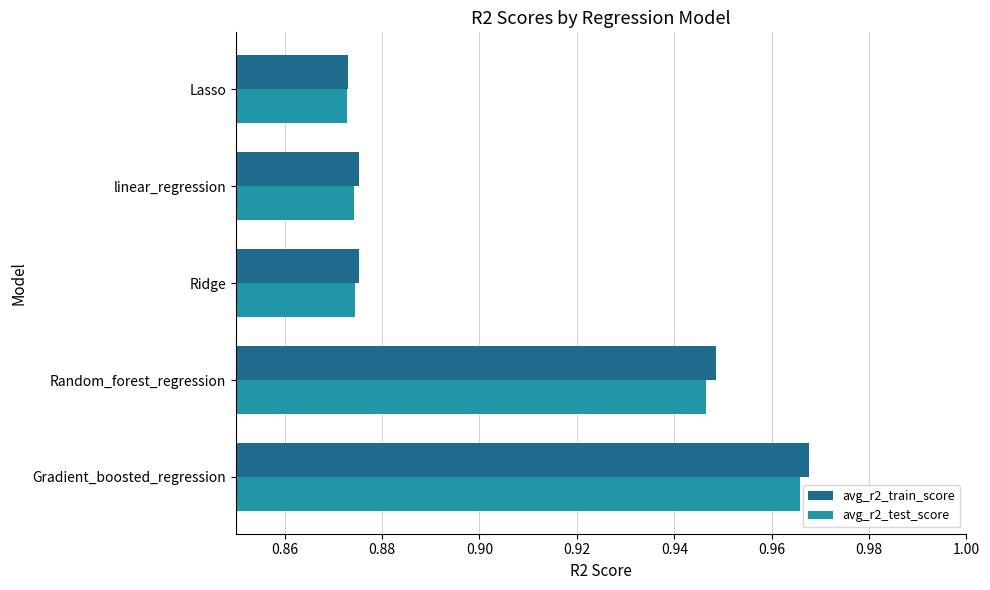

At how many categories does at least one series exceed 0?

5